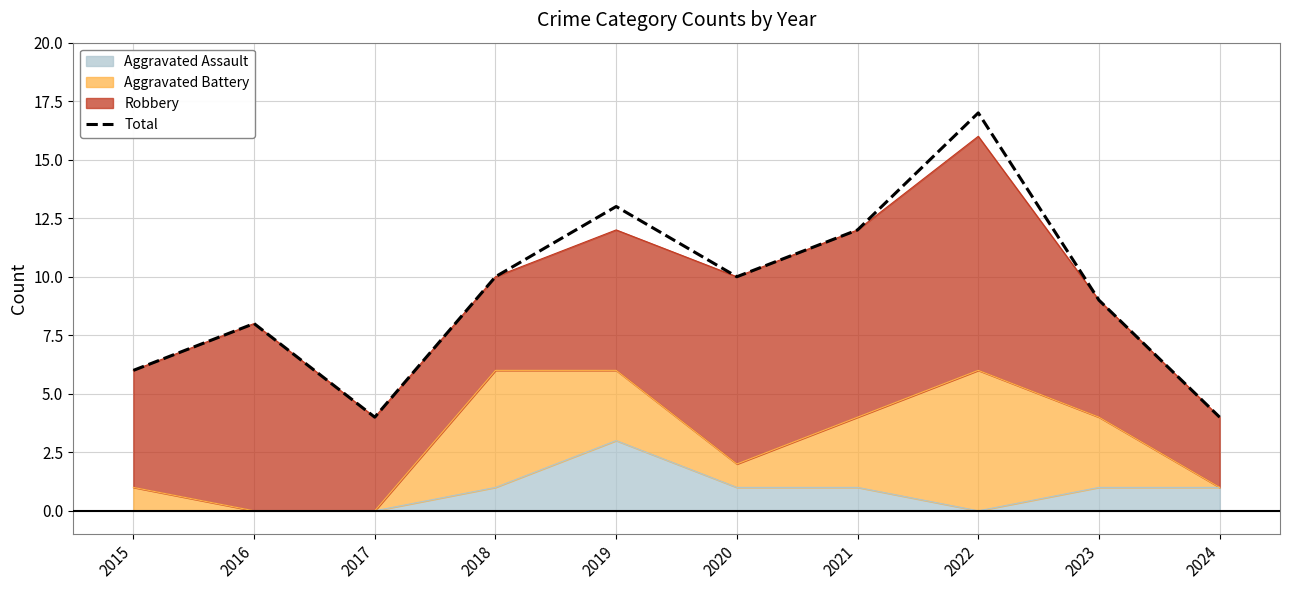

What is the sum of the values at 2015 and 2021?

18